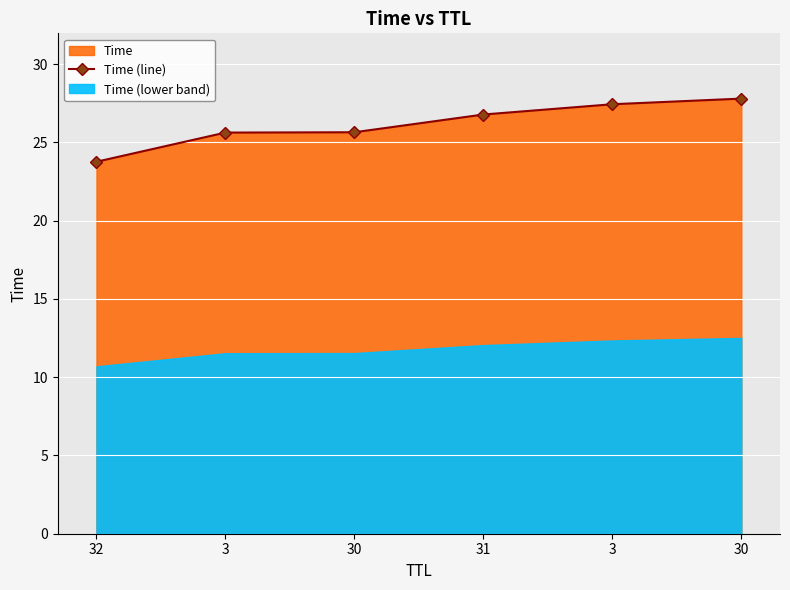

How many data points in Time (line) are above 26?

3